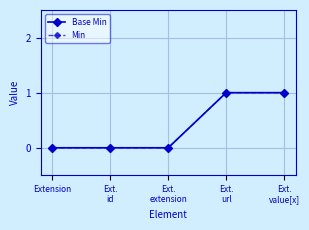

The Base Min series shows 0 at Ext.
extension. True or false?

True